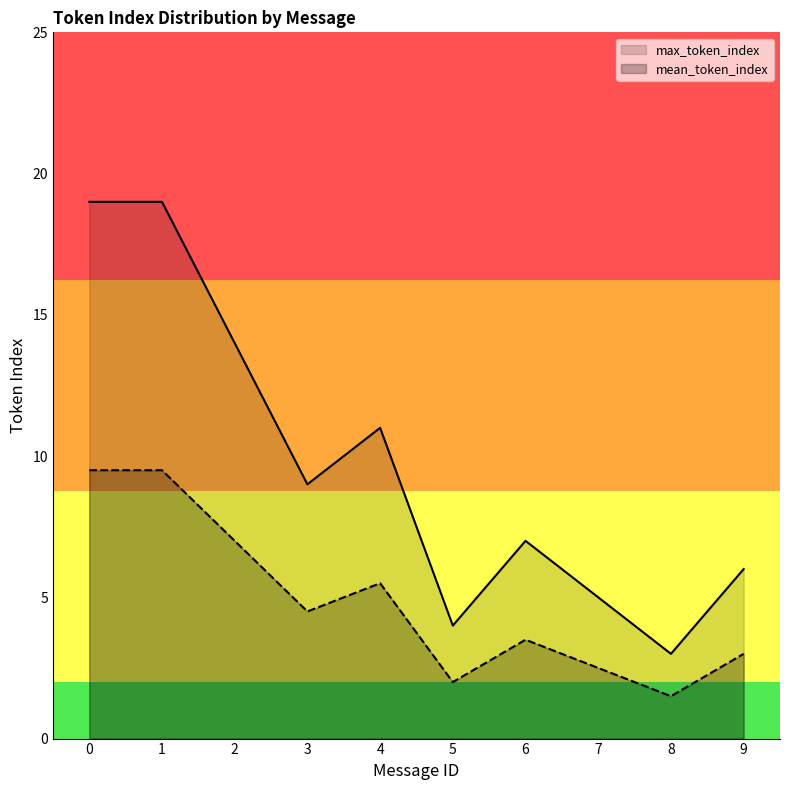

What is the difference between the maximum and minimum values in the mean_token_index series?

8.0